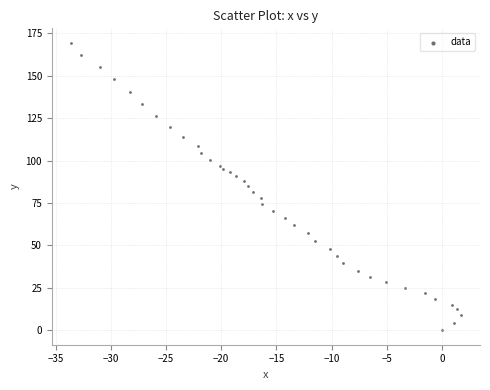

What is the range of Y values (max minus min)?

169.4